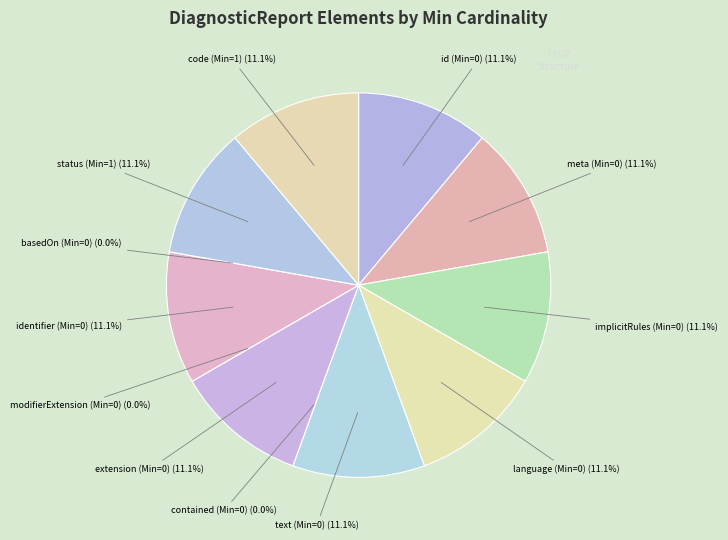

True or false: DiagnosticReport.language (0) accounts for 1% of the total.

False